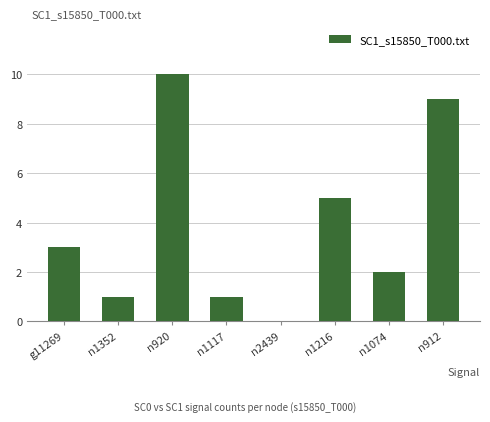

Is it true that the value at n2439 is 5?

False